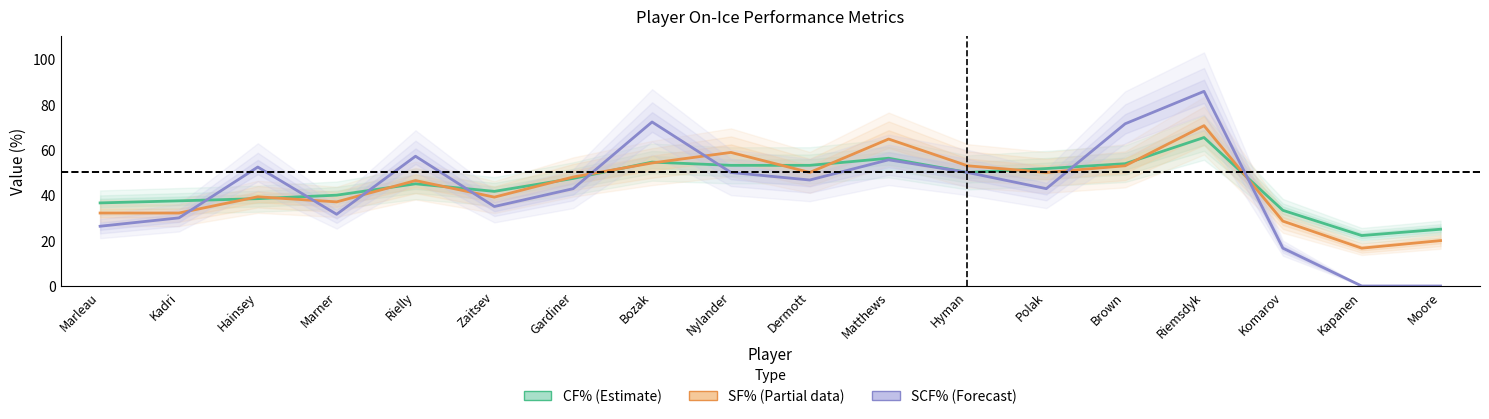

What is the greatest value displayed?

85.7